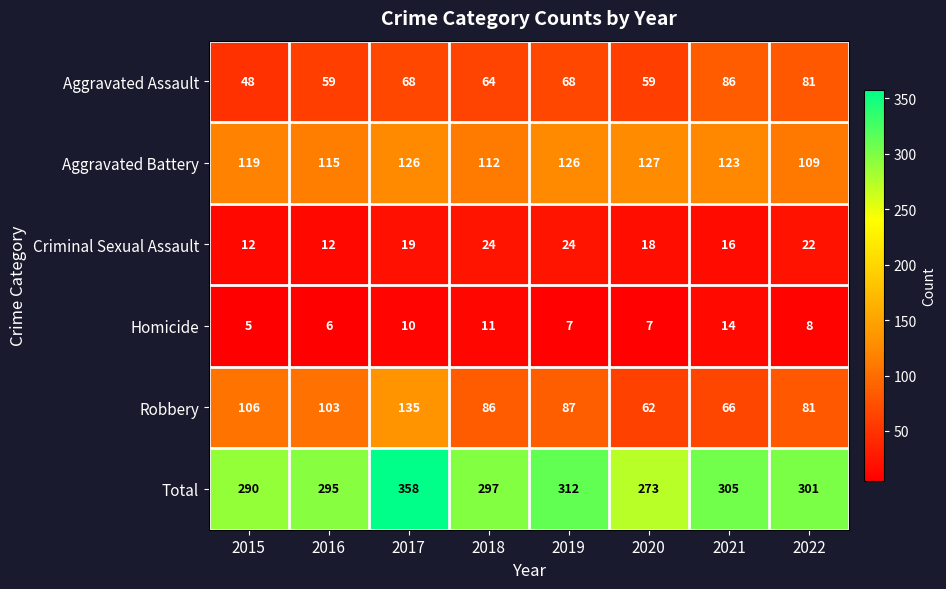

At how many categories does at least one series exceed 354?

1